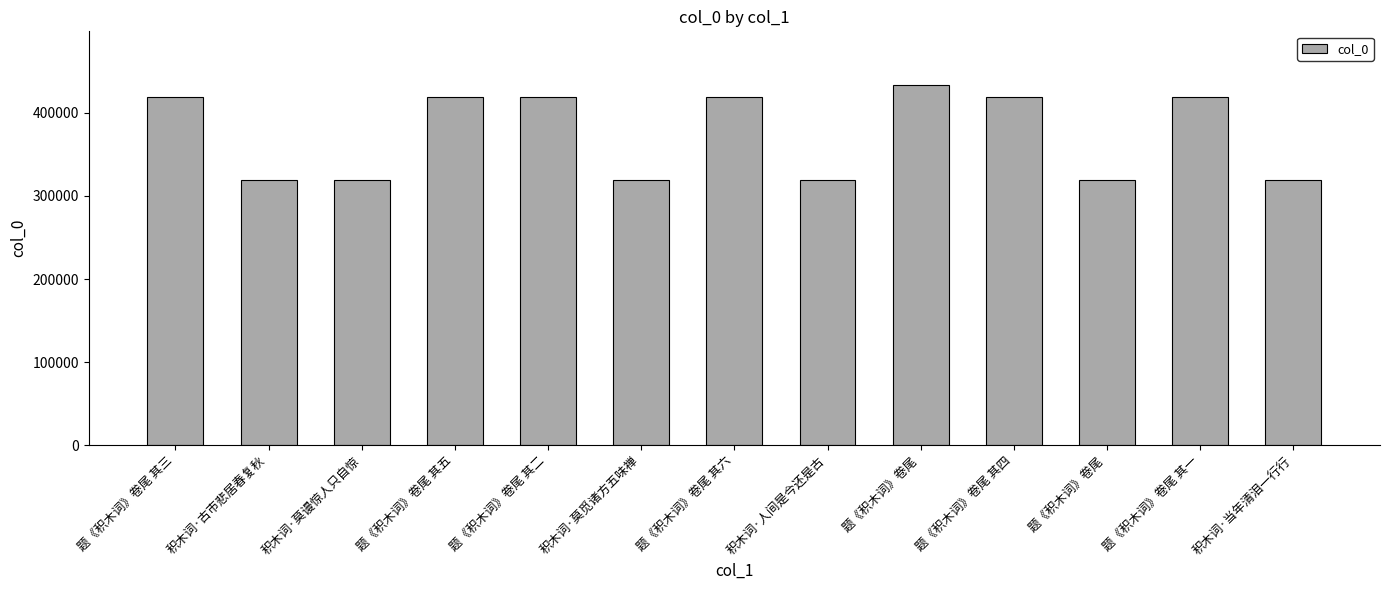

What is the minimum value shown in the chart?

318855